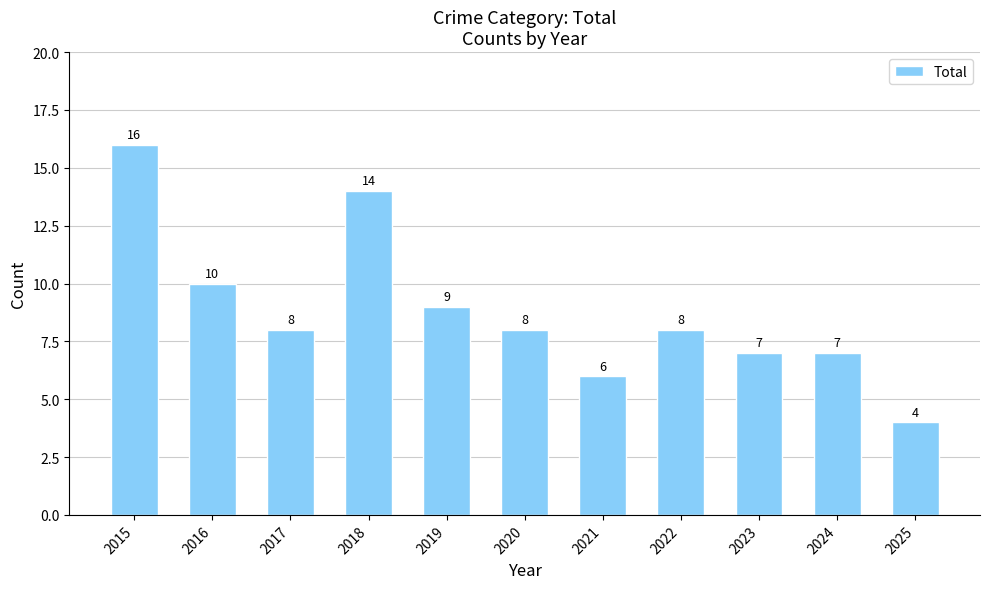

How many bars are there in total?

11